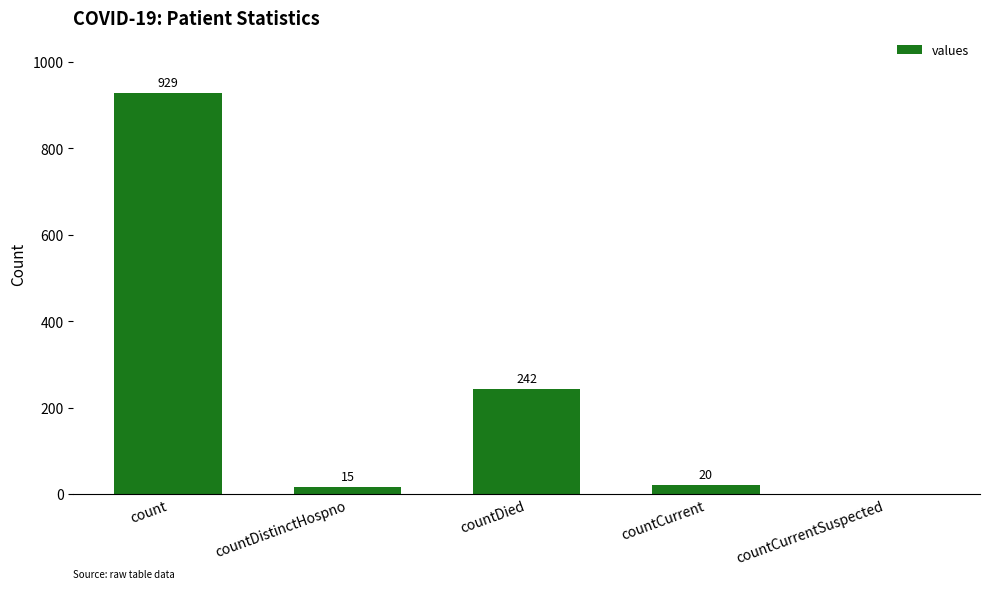

What is the greatest value displayed?

929